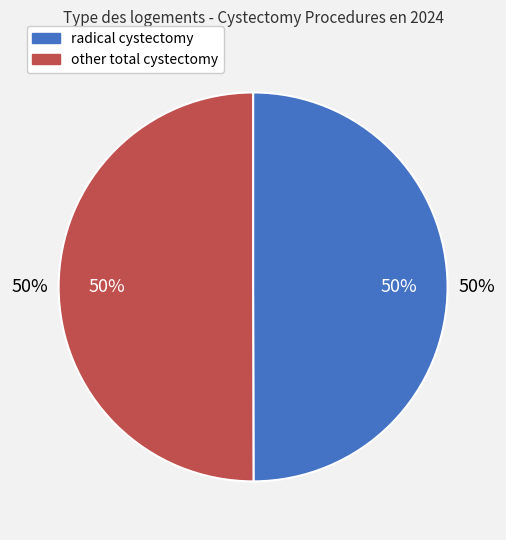

To the nearest percent, what percentage of the pie is radical cystectomy?

50%